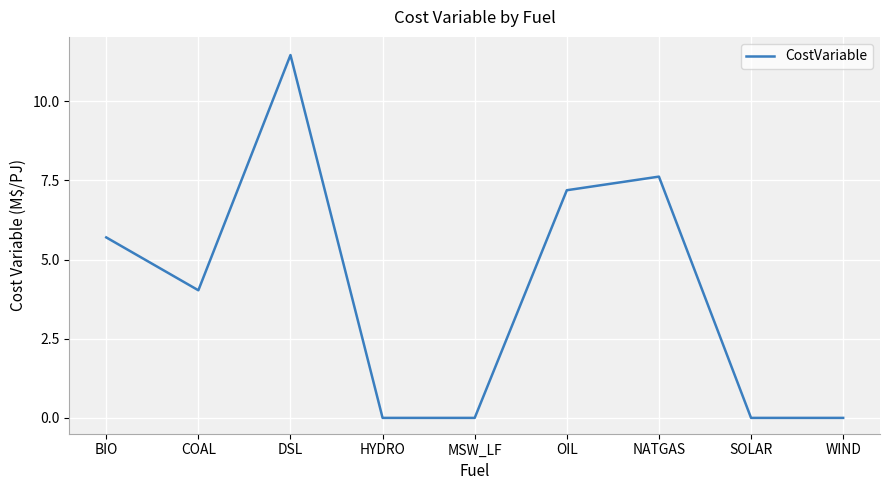

Reading right to left, what are all the values shown in this chart?

WIND=0.0	SOLAR=0.0	NATGAS=7.6	OIL=7.2	MSW_LF=0.0	HYDRO=0.0	DSL=11.5	COAL=4.0	BIO=5.7